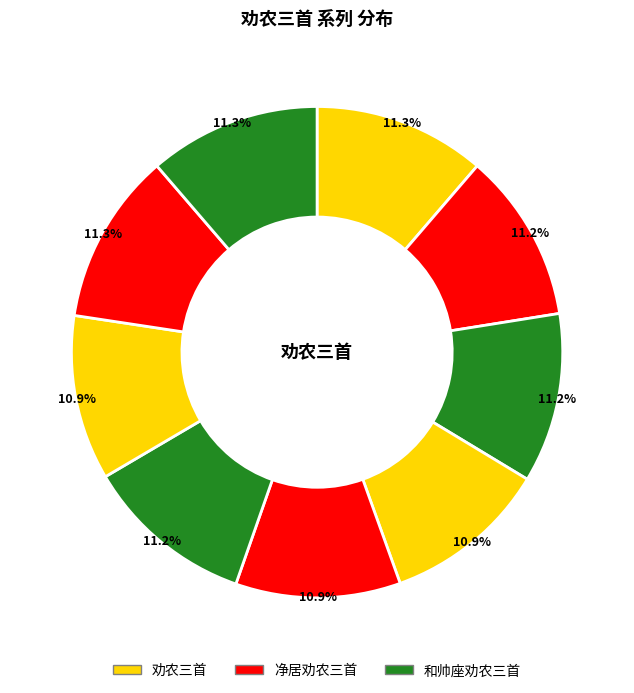

How many segments does this pie chart have?

9